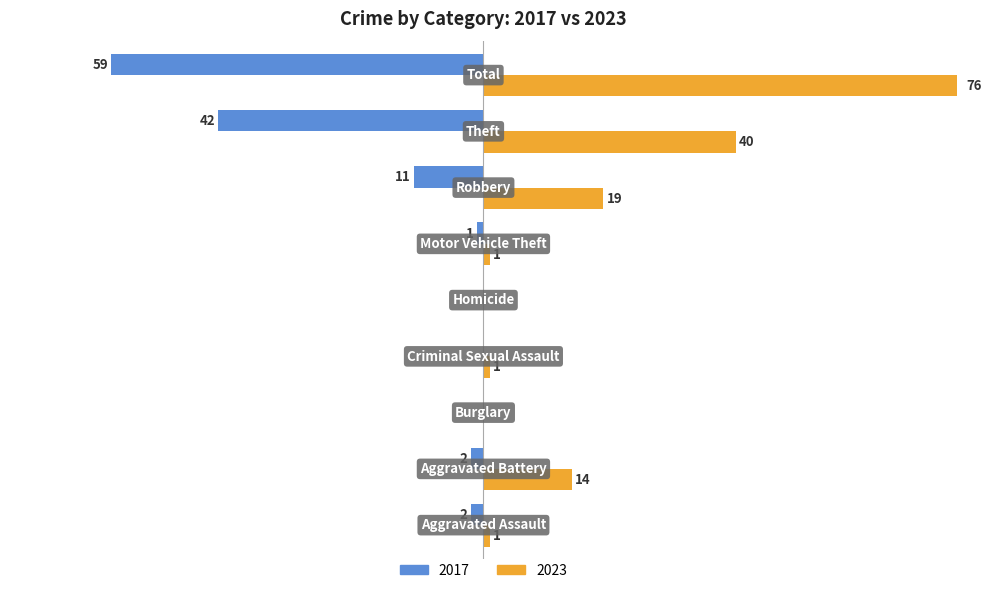

At how many categories does at least one series exceed 22?

2